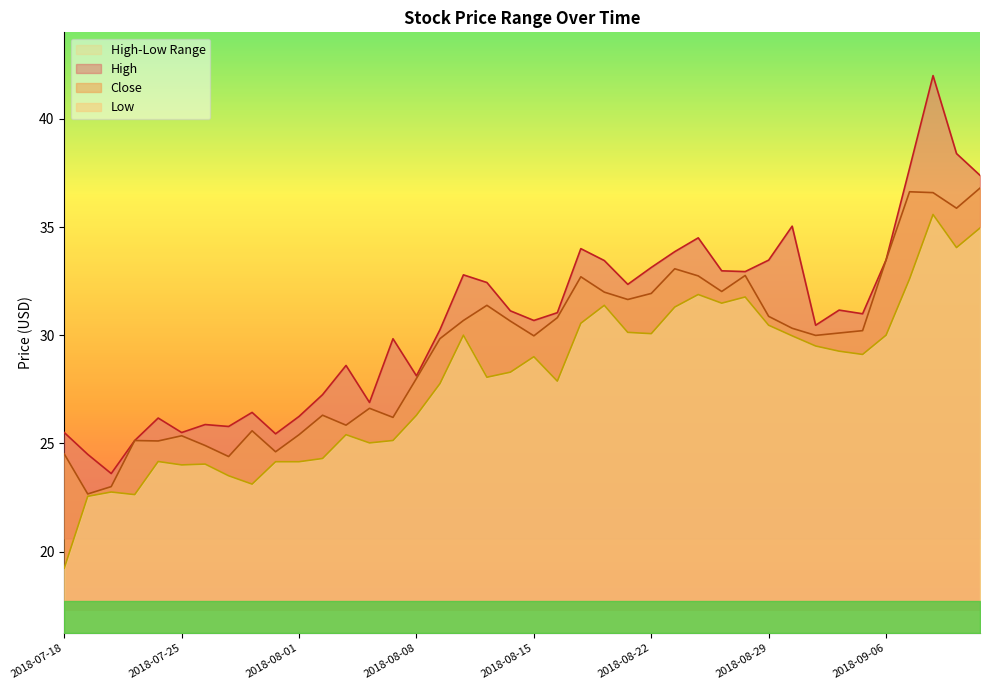

What is the sum of all Low values?

1115.5